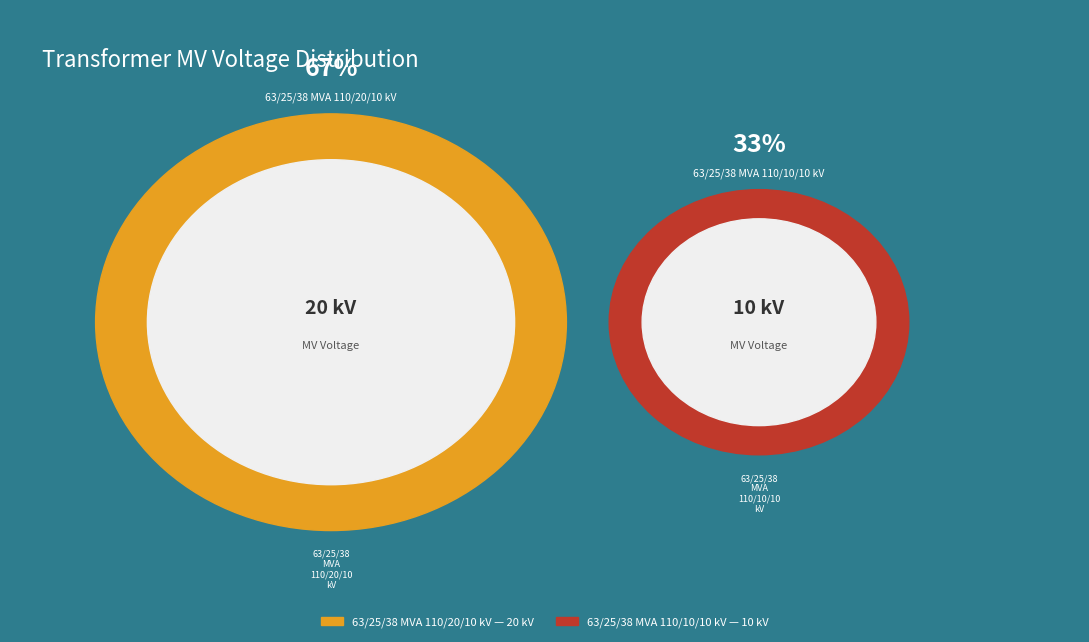

What is the majority slice?

63/25/38 MVA 110/20/10 kV